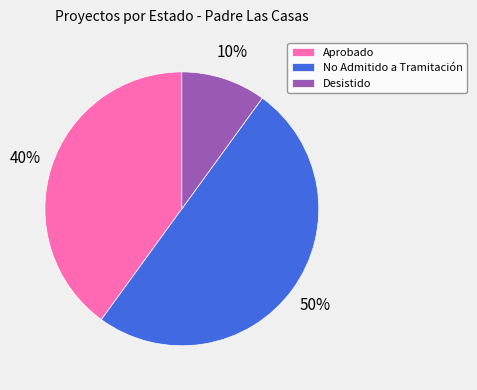

Is it true that Aprobado is 28% of the pie?

False